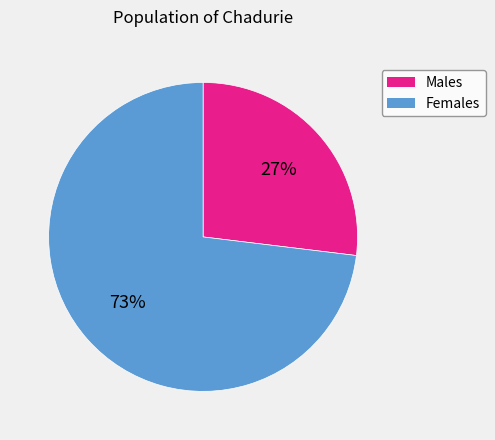

To the nearest percent, what is the difference between the largest and smallest slice percentages?

46%